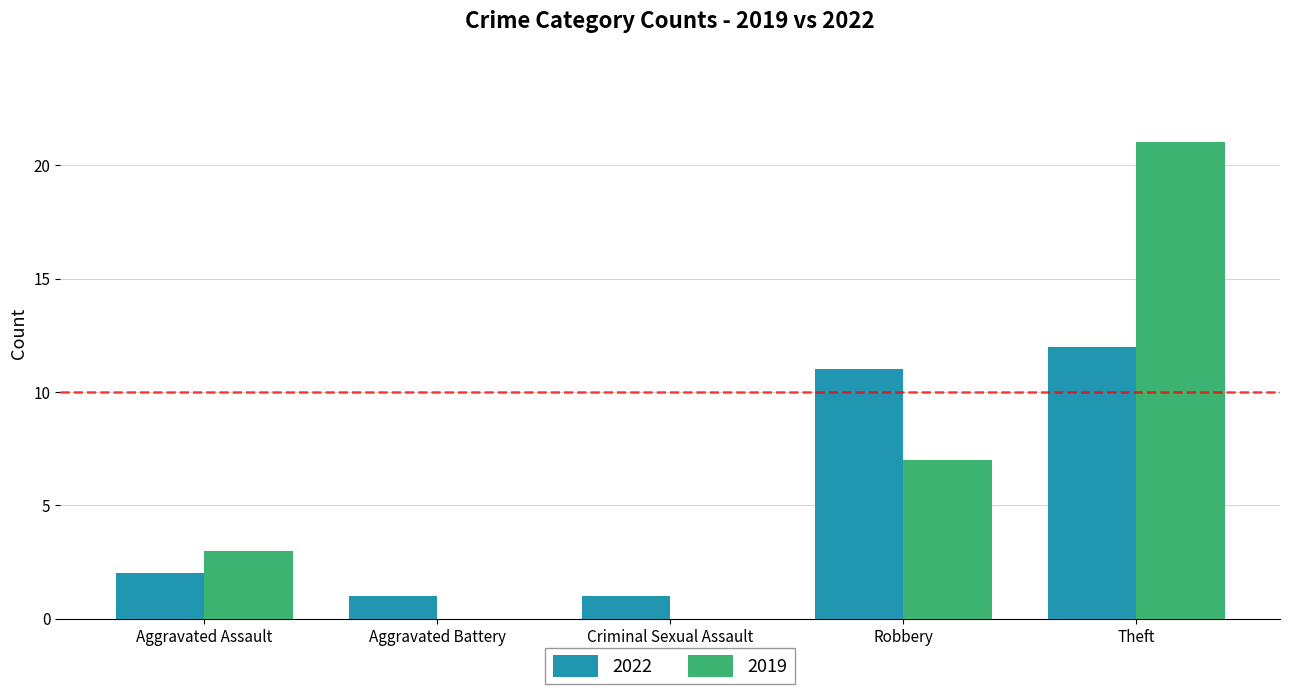

Reading left to right, transcribe all the data shown in this chart.

2022: Aggravated Assault=2	Aggravated Battery=1	Criminal Sexual Assault=1	Robbery=11	Theft=12
2019: Aggravated Assault=3	Aggravated Battery=0	Criminal Sexual Assault=0	Robbery=7	Theft=21